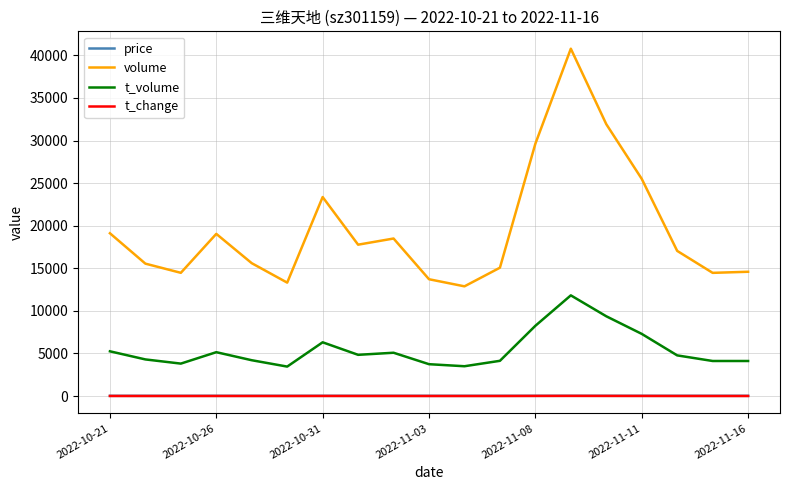

Which series has the widest spread of values?

volume